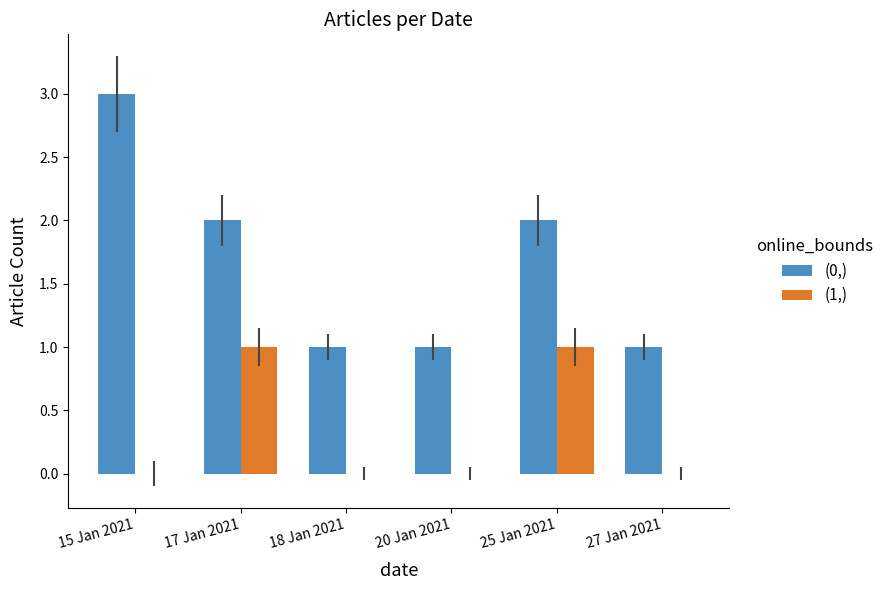

Count the number of data series in this chart.

2